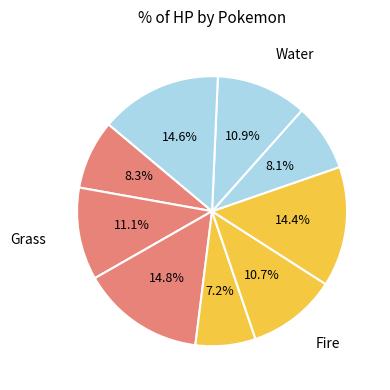

What is the largest slice in the pie chart?

Venusaur